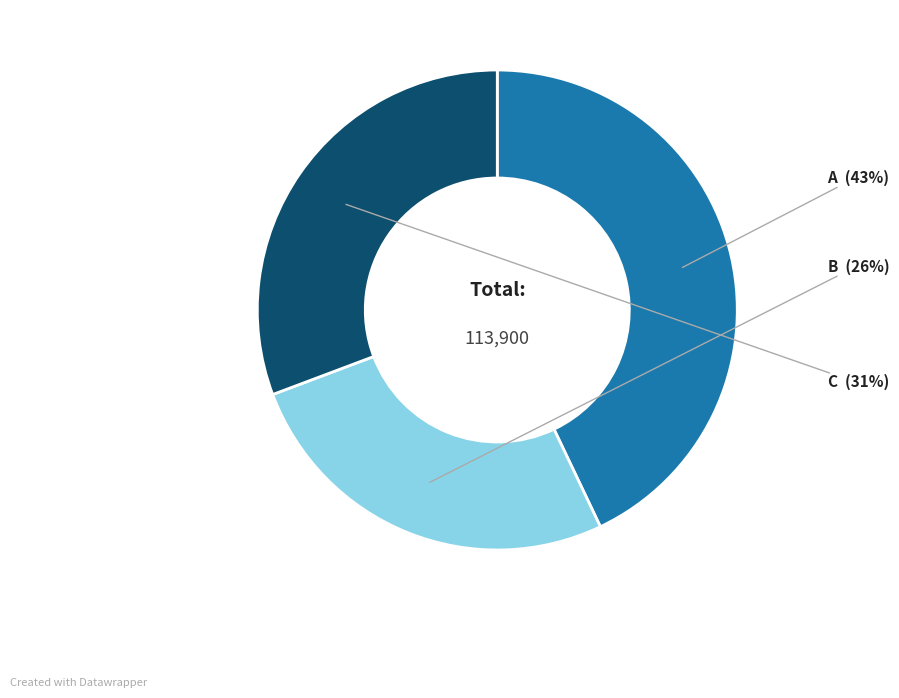

Does any single category account for the majority?

No